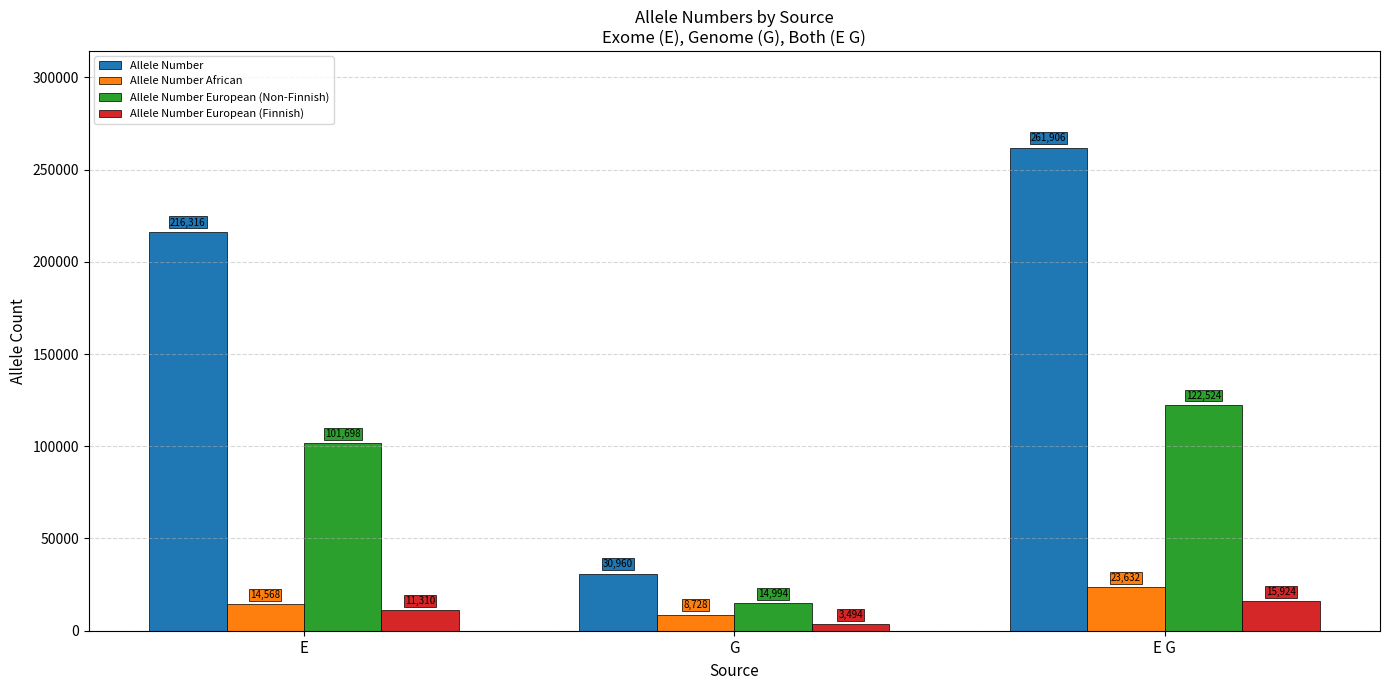

Reading left to right, transcribe all the data shown in this chart.

Allele Number: 216316	30960	261906
Allele Number African: 14568	8728	23632
Allele Number European (Non-Finnish): 101698	14994	122524
Allele Number European (Finnish): 11310	3494	15924